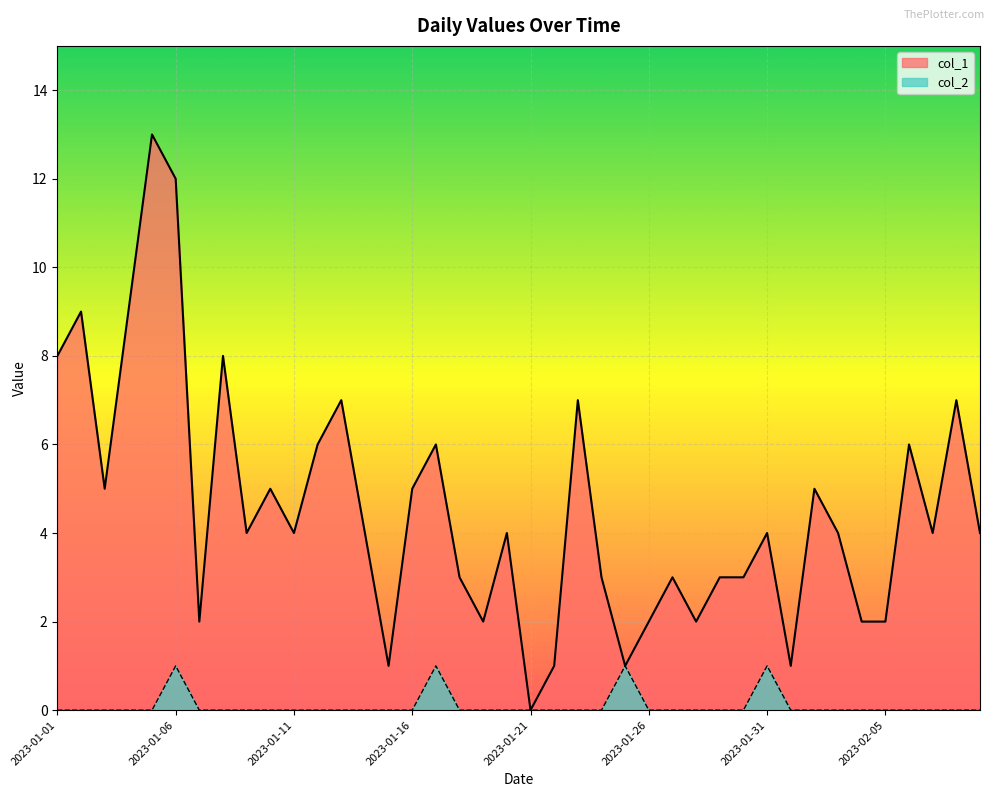

Is it true that col_1 equals 4 at 2023-01-20?

True